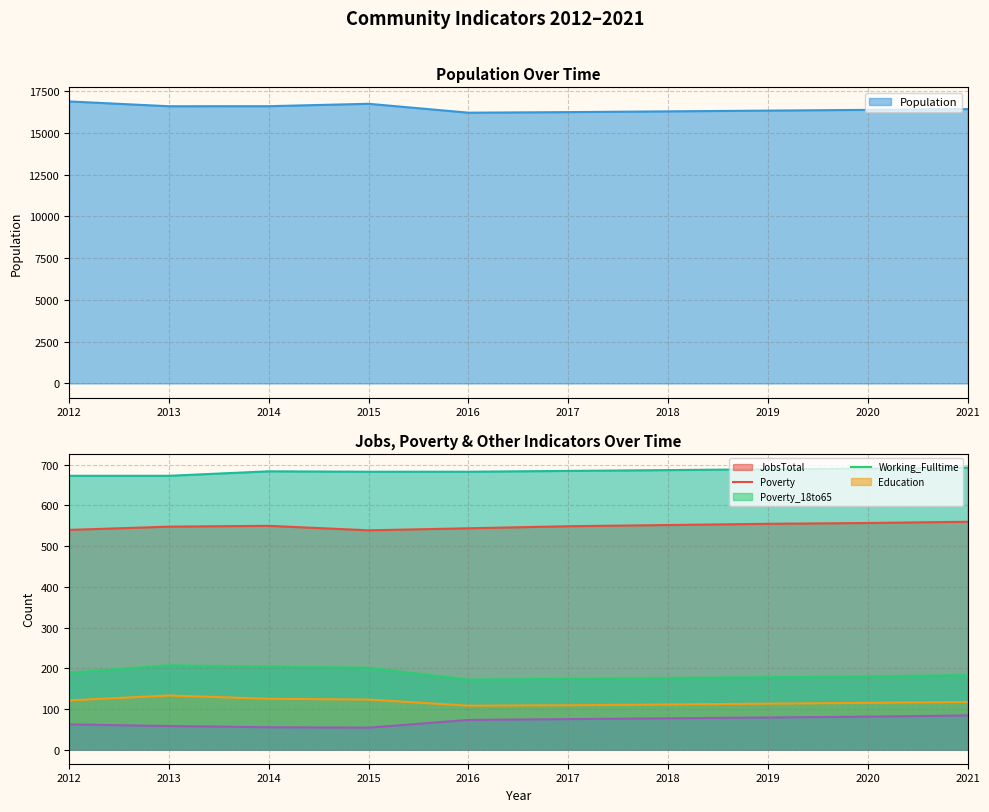

Which category has the highest value across all series?

2012